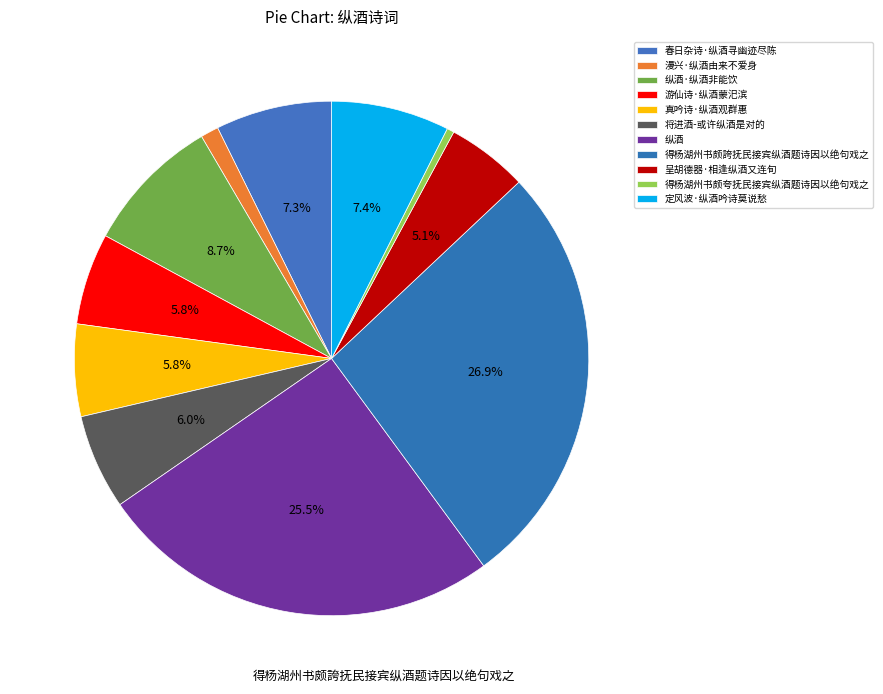

What is the ratio of the value at 定风波·纵酒吟诗莫说愁 to the value at 得杨湖州书颇誇抚民接宾纵酒题诗因以绝句戏之?

0.3